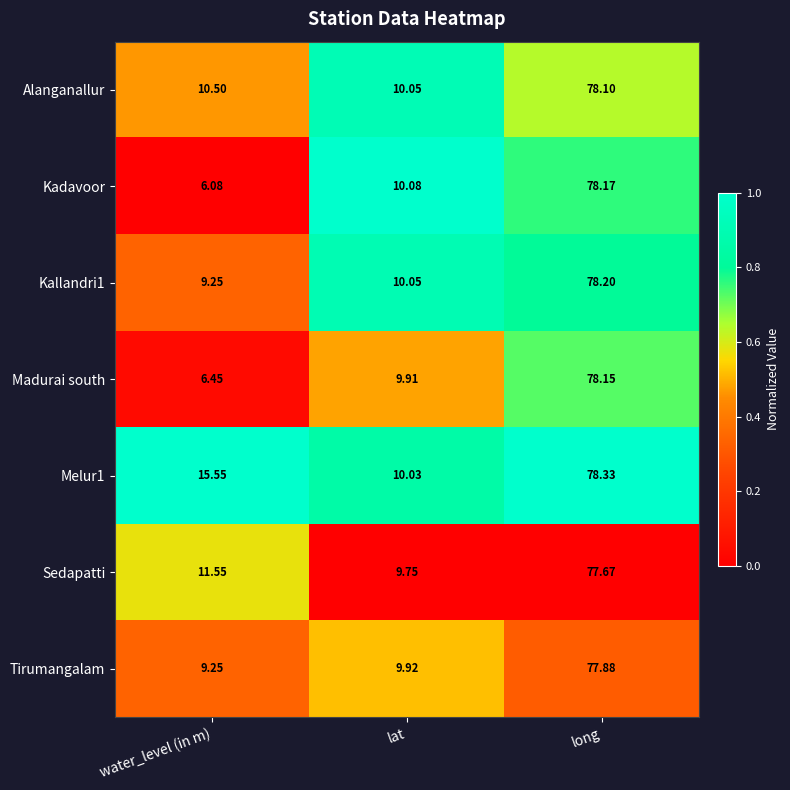

Which series changed the most between water_level (in m) and long?

Kadavoor